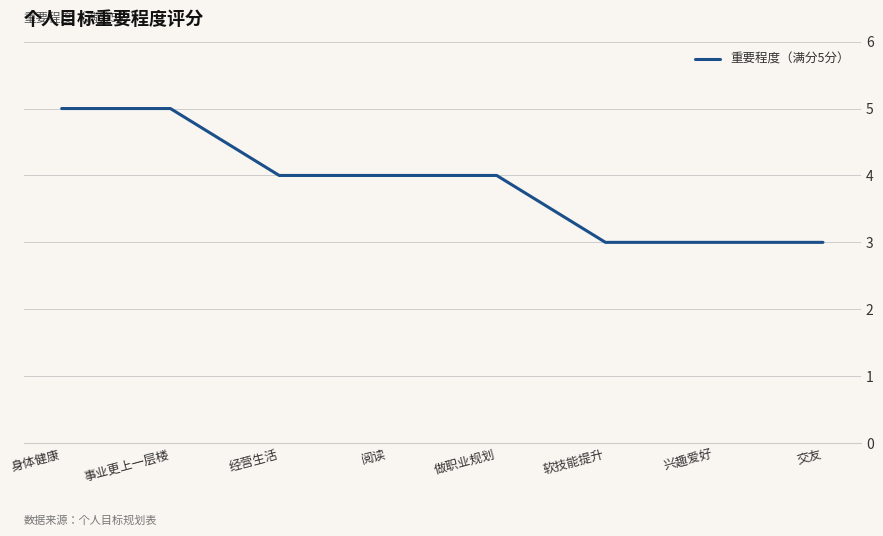

What position from the left is 事业更上一层楼?

2